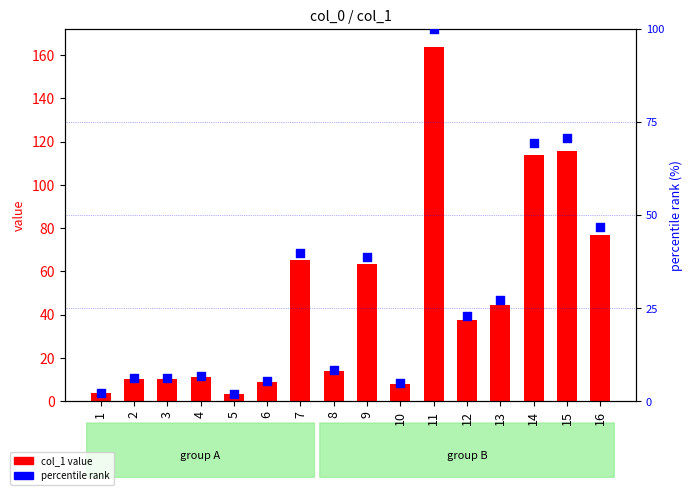

Which series reaches the maximum Y coordinate?

col_1